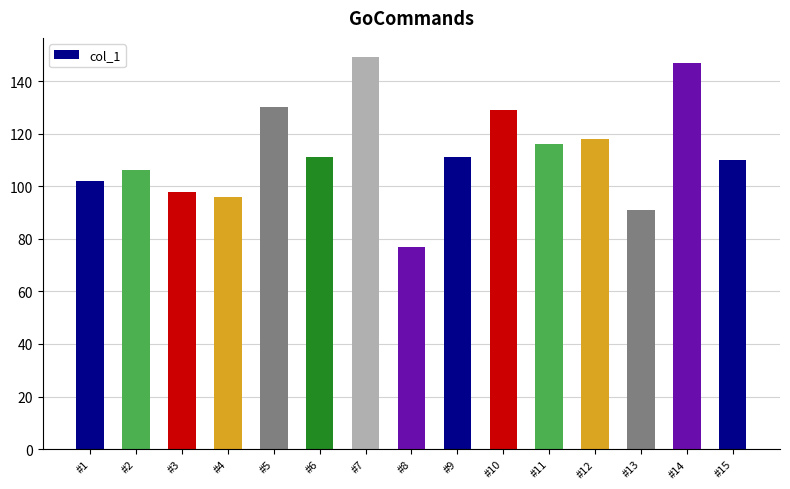

What is the average value?

113